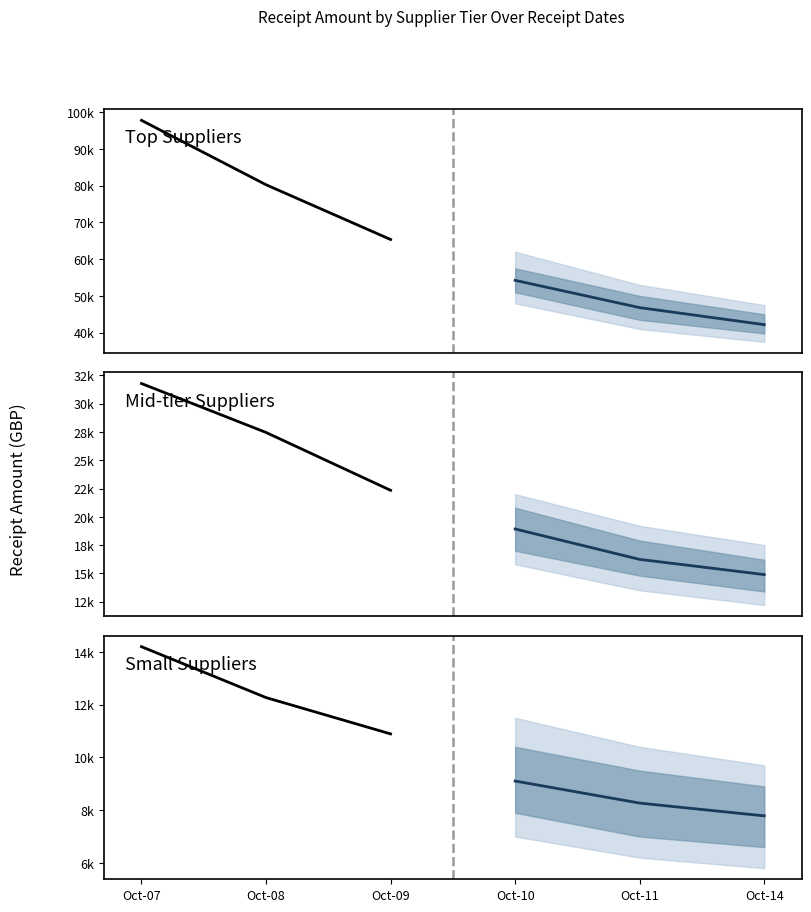

What is the difference between the second highest and minimum values in the Historical series?

1376.5